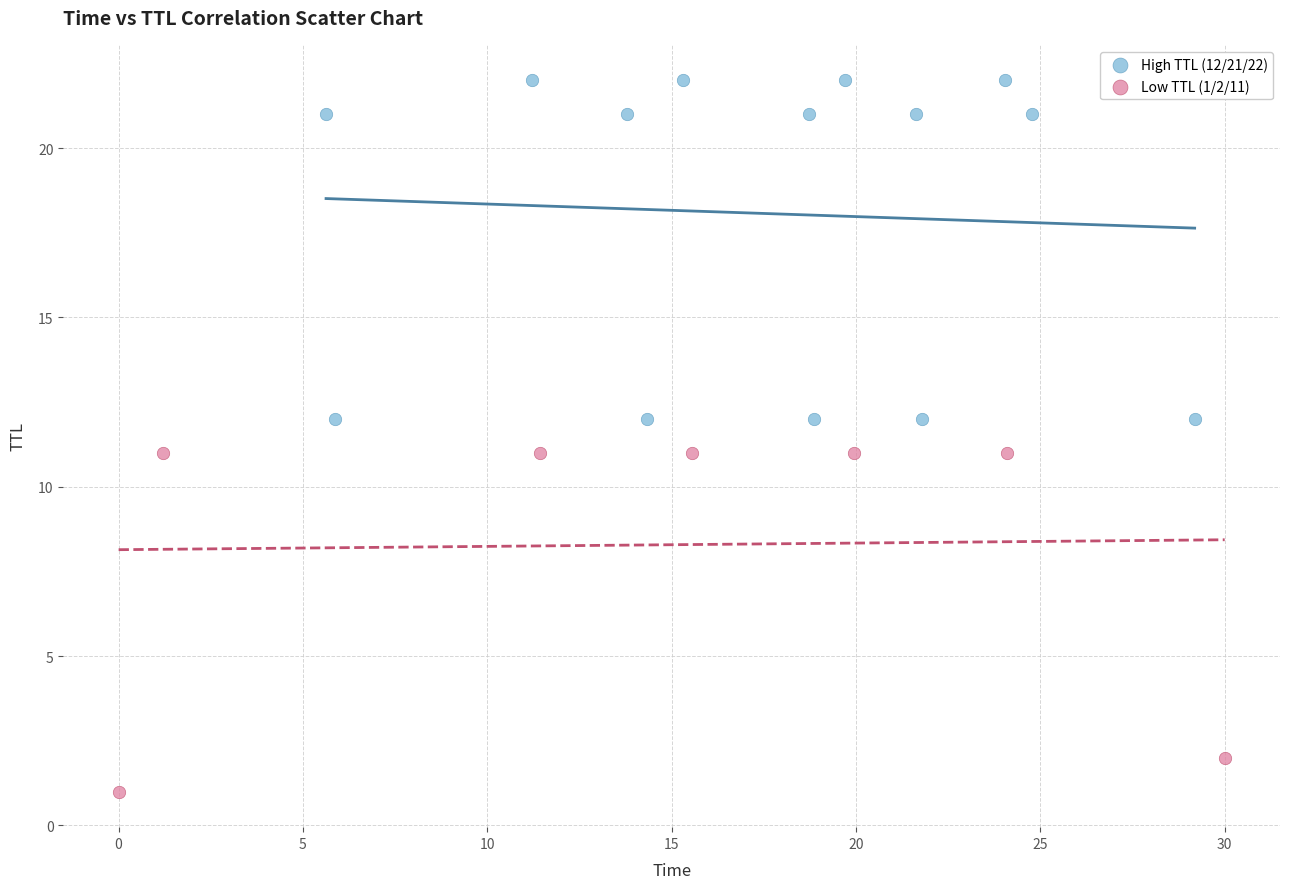

Which series contains the highest Y value?

High TTL (12/21/22)